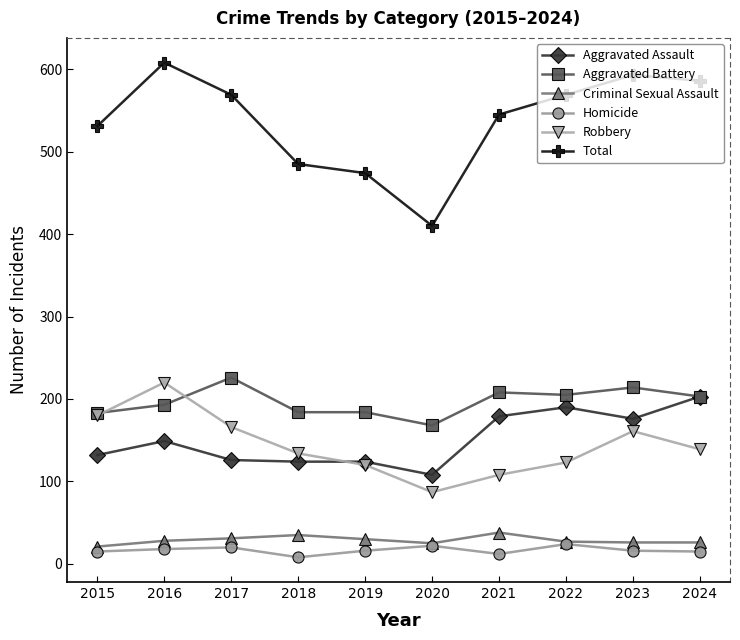

What is the value of the Total point at the 7th from the left?

545